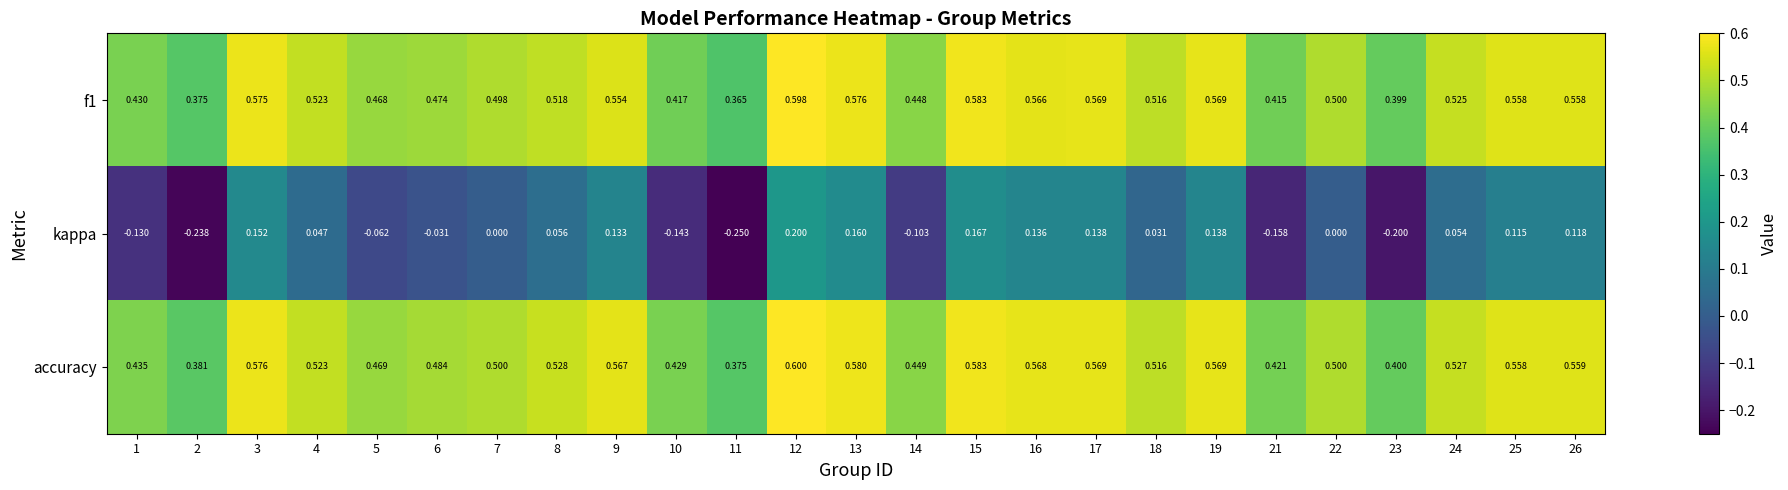

What is the greatest value displayed?

0.6